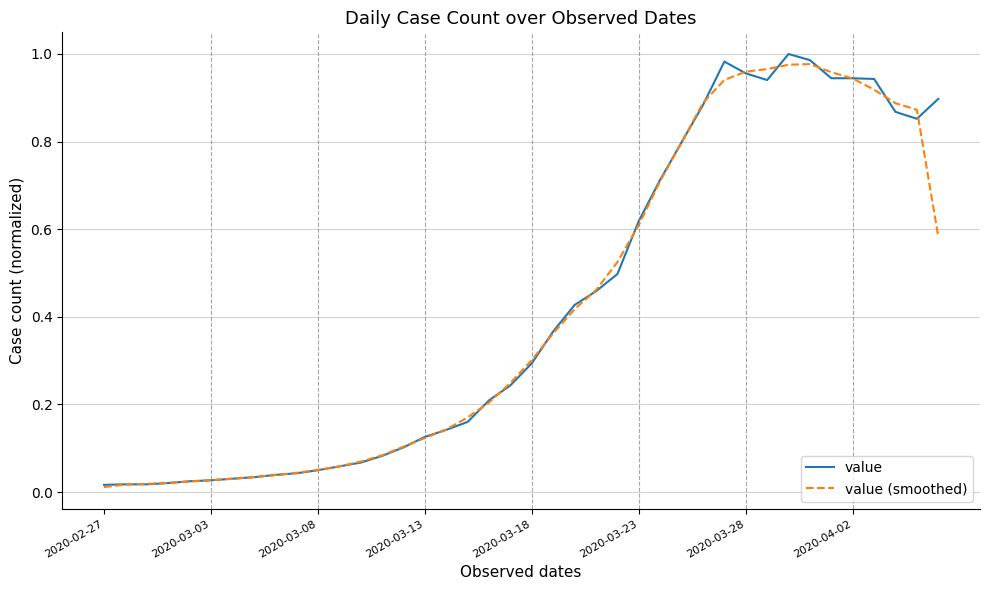

True or false: value (smoothed) and value cross at least once.

True